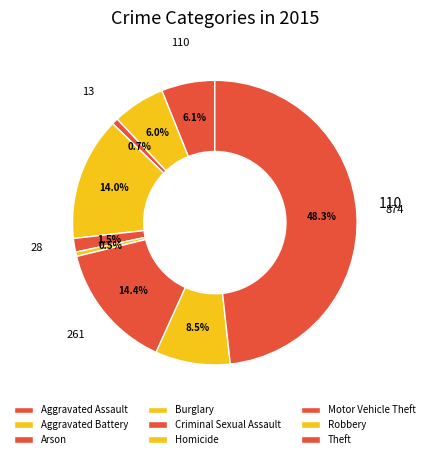

Count the number of slices in the pie.

9